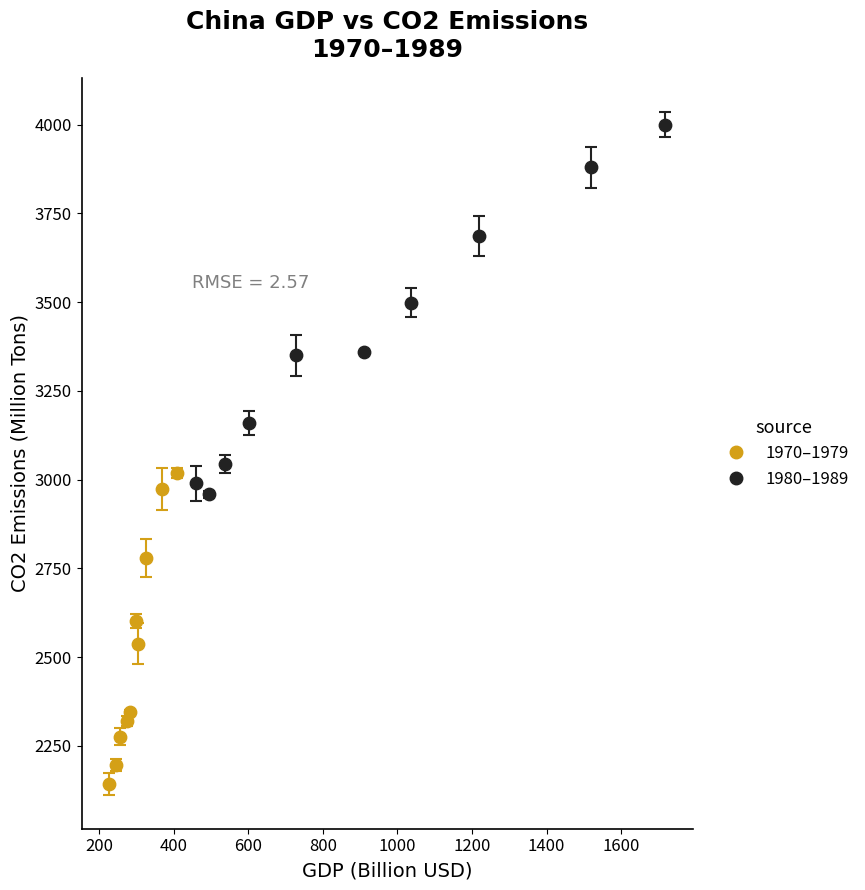

Which series has the largest Y range (max minus min)?

1980–1989